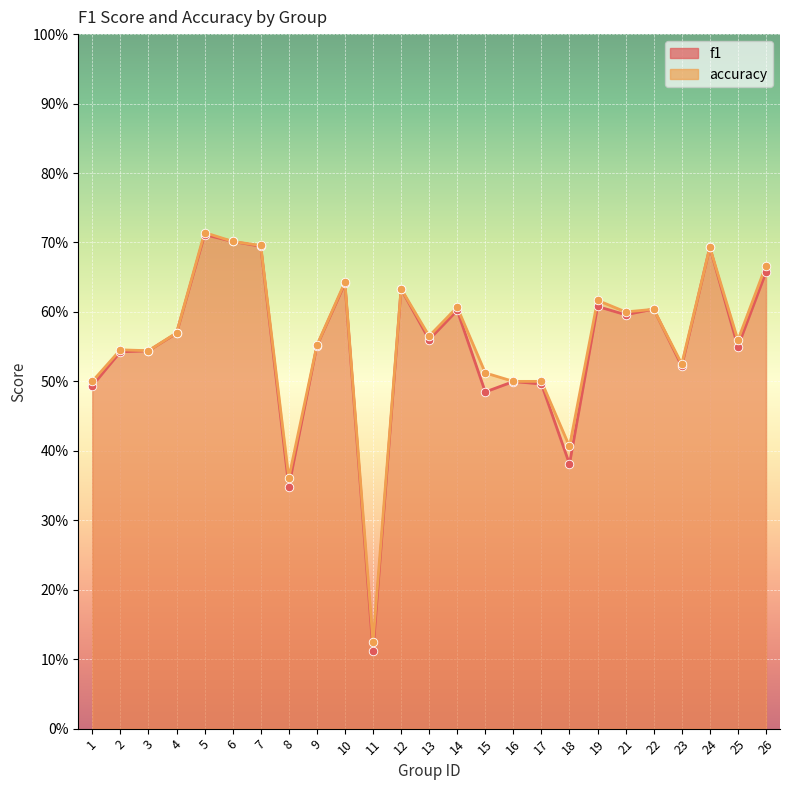

Which series has the largest total across all categories?

accuracy